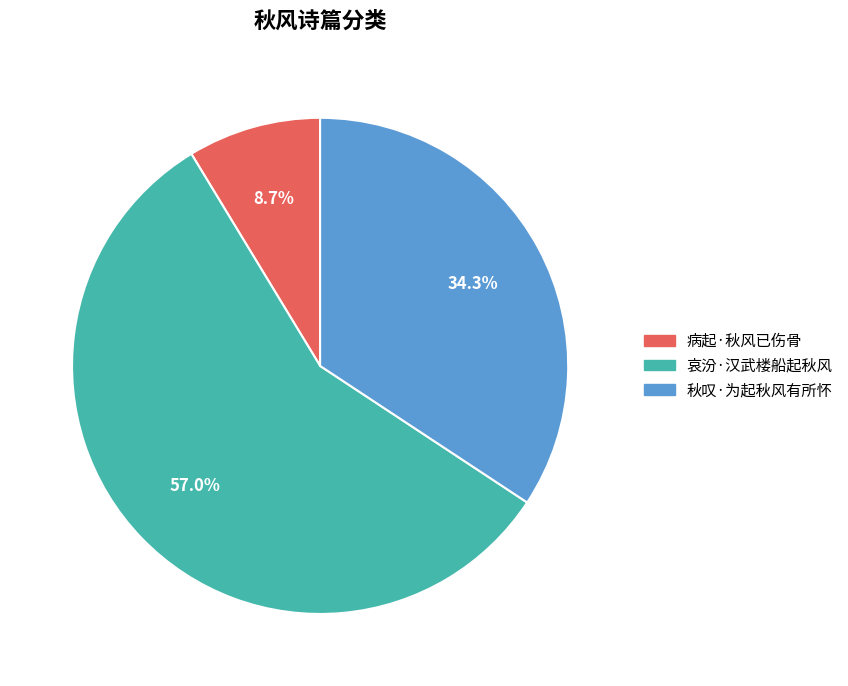

Is it true that 秋叹·为起秋风有所怀 is 25% of the pie?

False